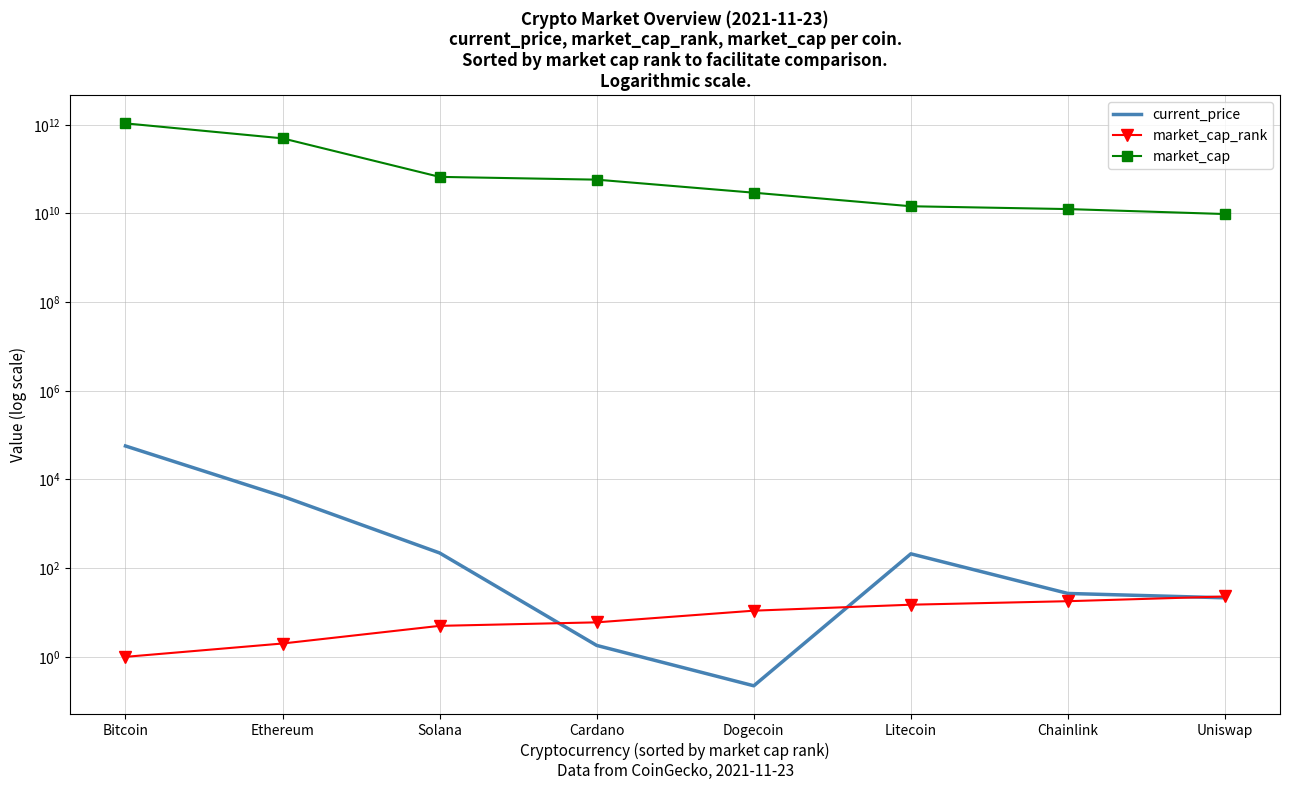

What is the minimum value for market_cap?

9713252379.0